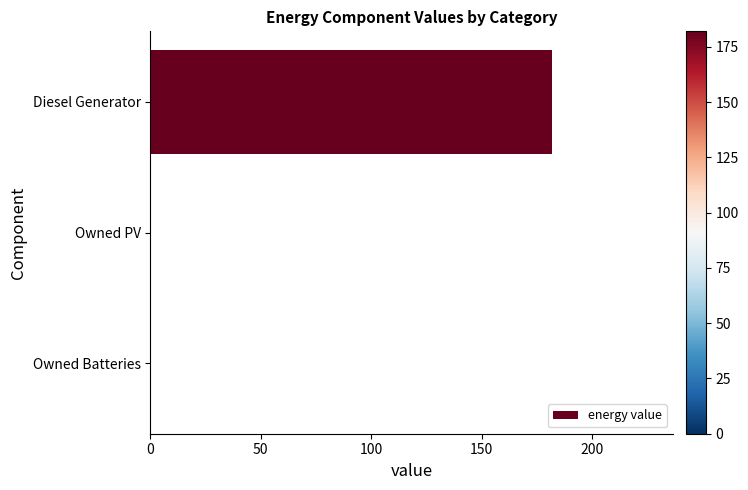

How many distinct data groups are displayed?

1